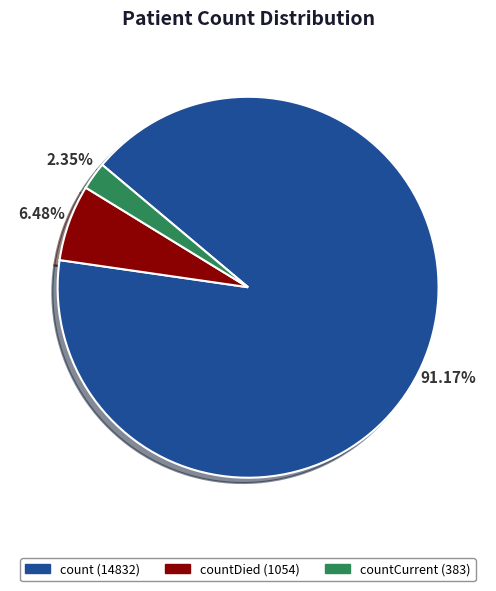

Is there any slice that represents more than half of the pie?

Yes